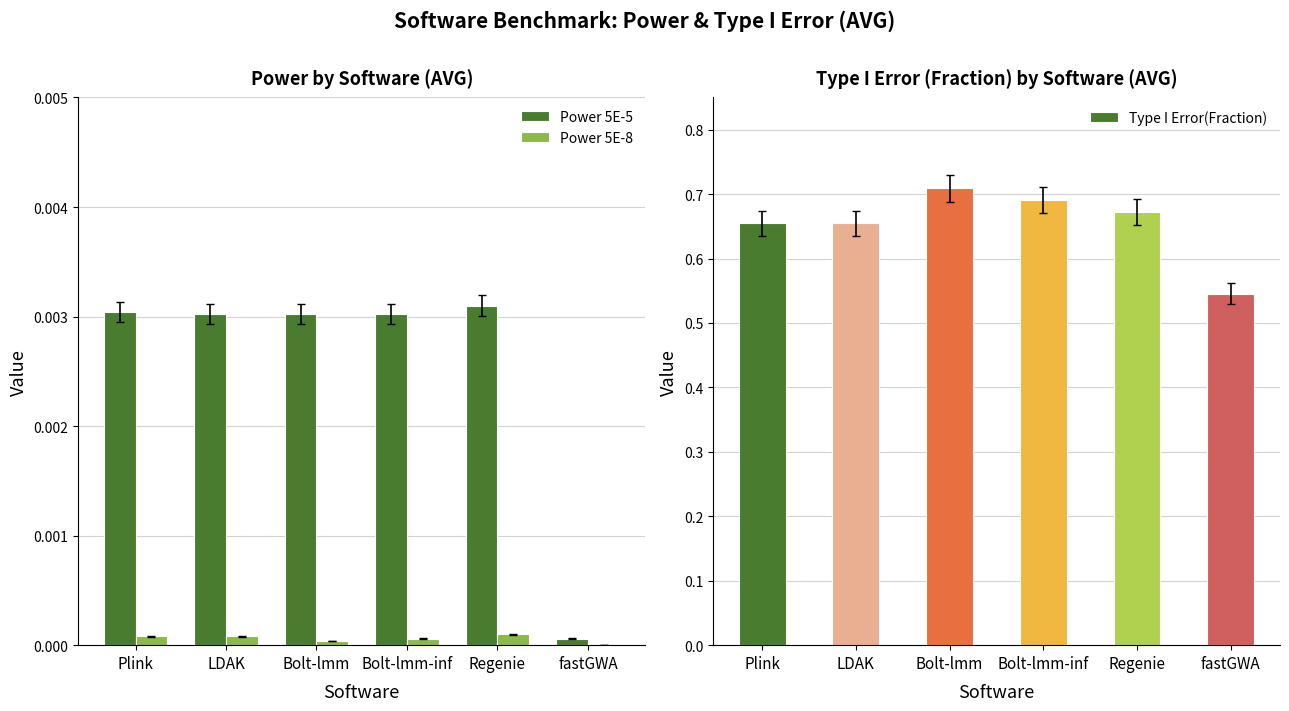

Is the value of Power 5E-5 at fastGWA greater than the value of Type I Error(Fraction) at LDAK?

No